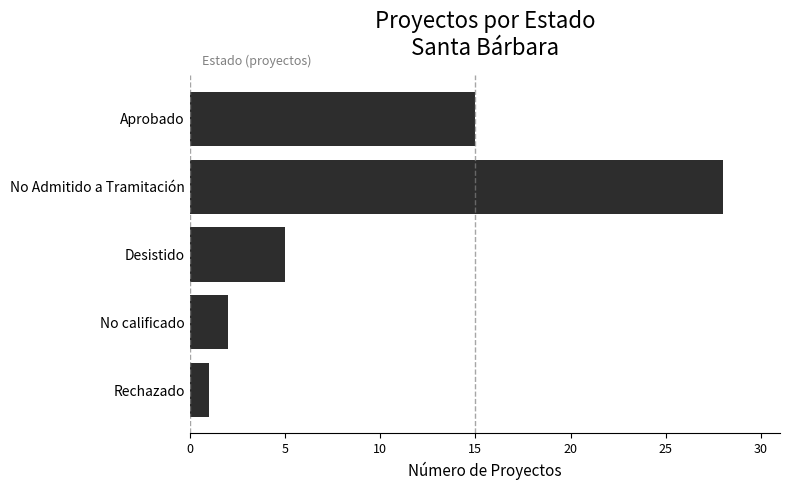

What is the maximum value shown in the chart?

28